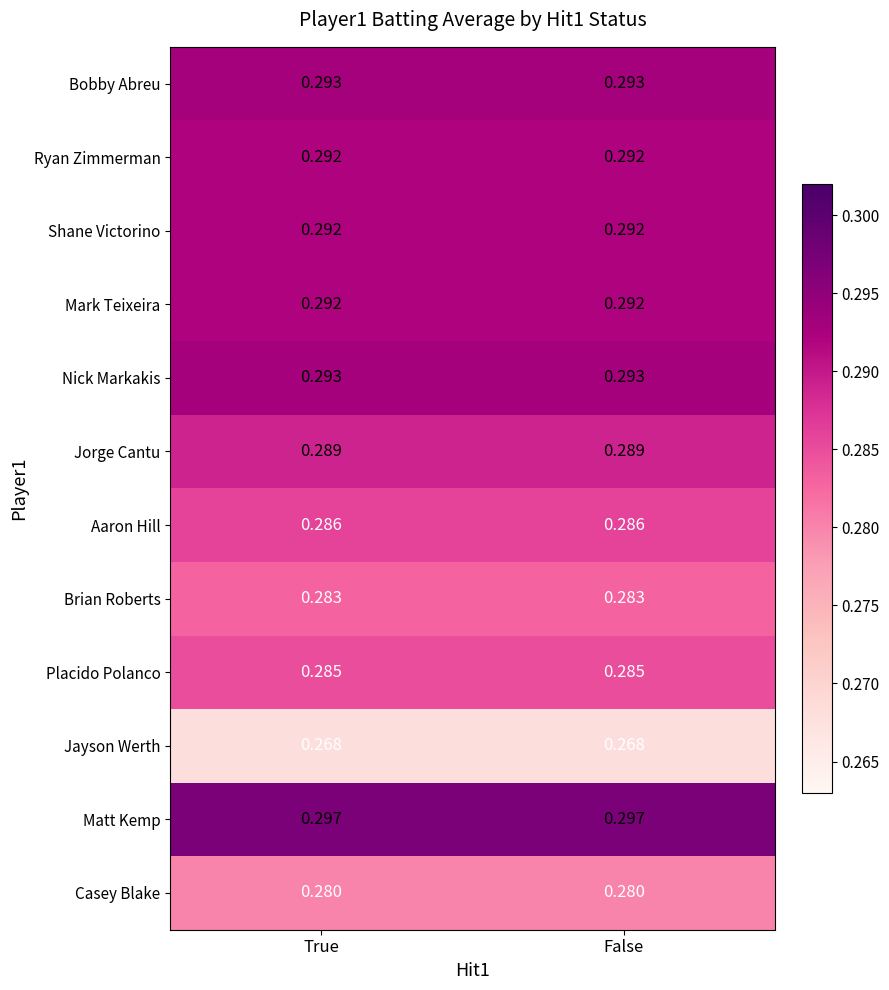

Is the value of Bobby Abreu at False greater than the value of Brian Roberts at True?

Yes